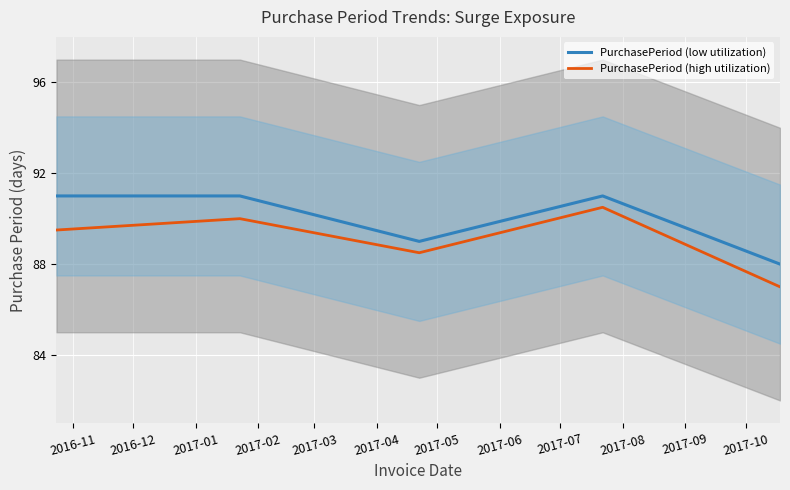

What is the lowest value of the PurchasePeriod (high utilization) series?

87.0